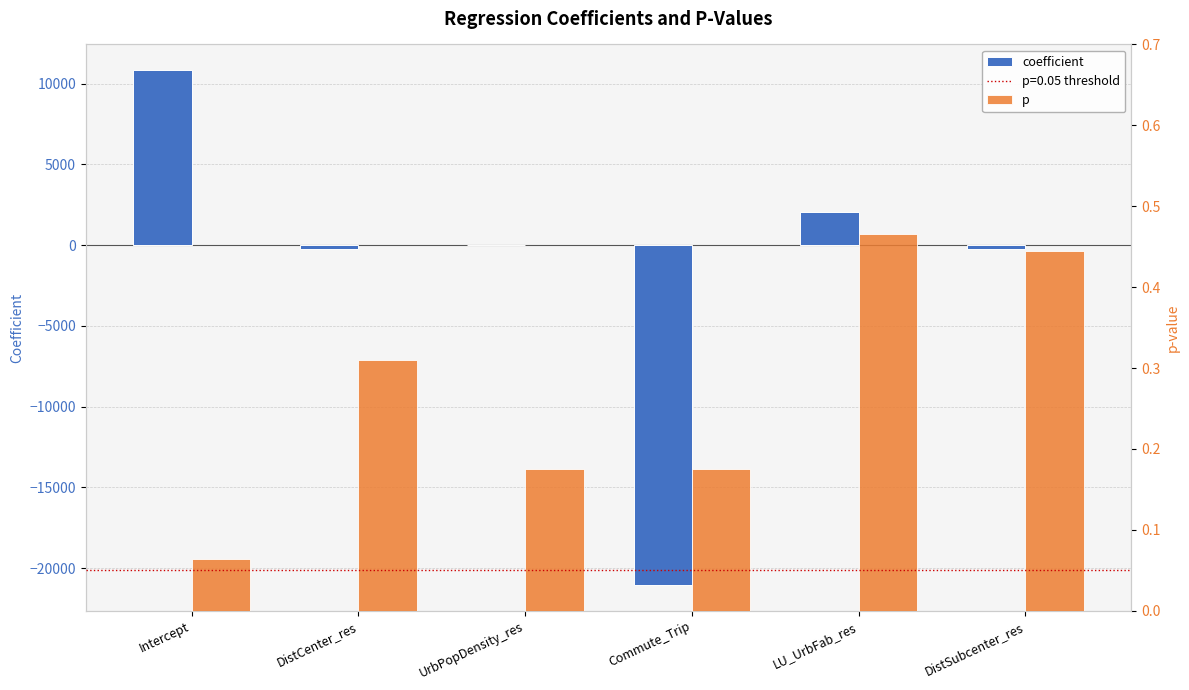

What is the minimum value shown in the chart?

-21042.2